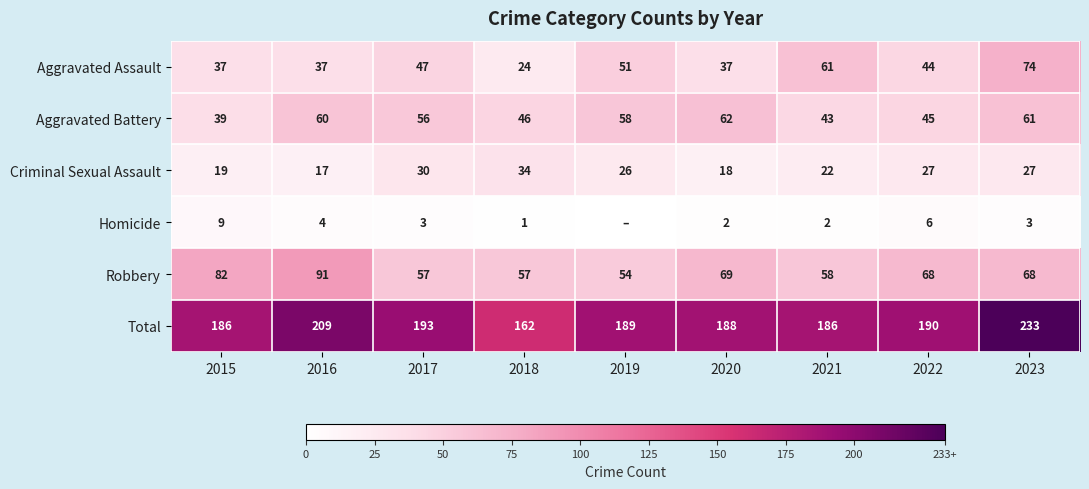

What is the difference between the highest and lowest values at 2015?

177